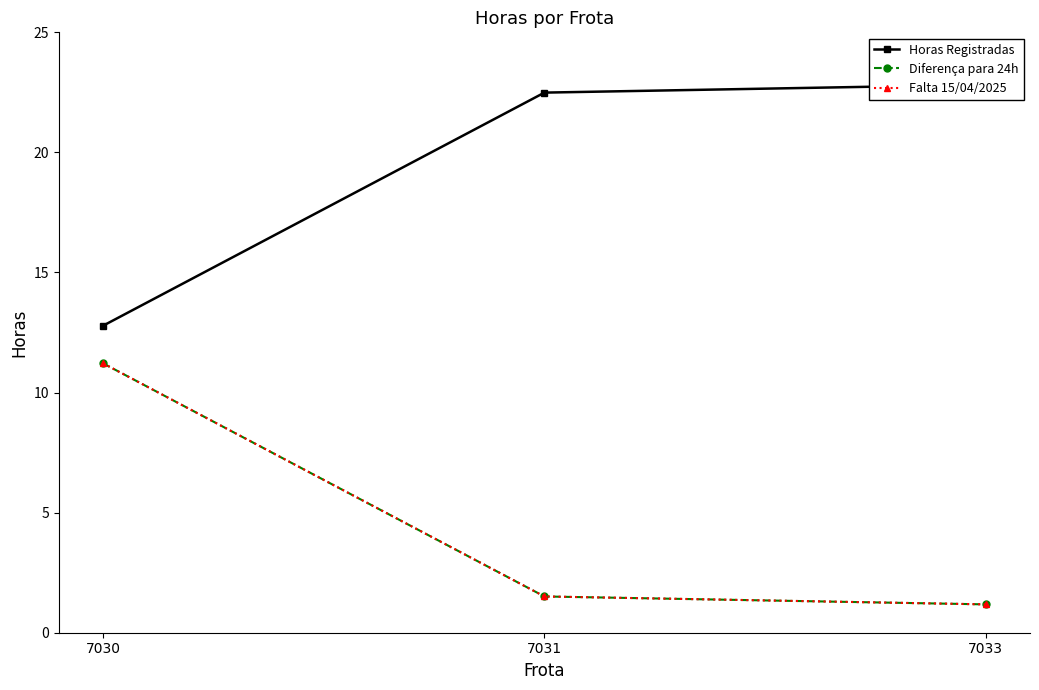

How many lines are shown in the chart?

3